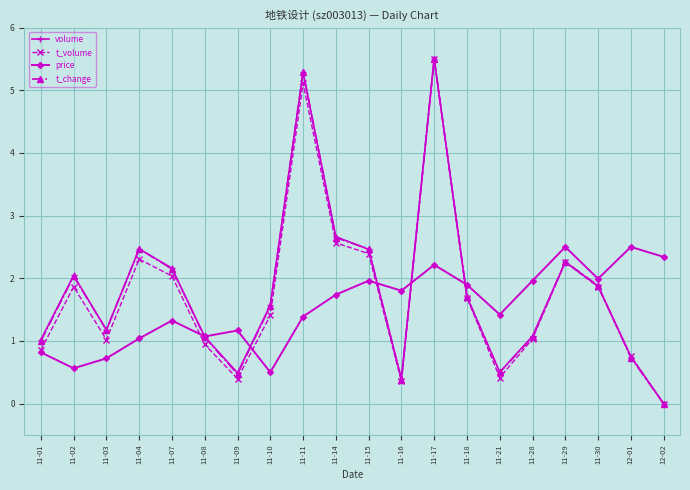

How many lines are shown in the chart?

4